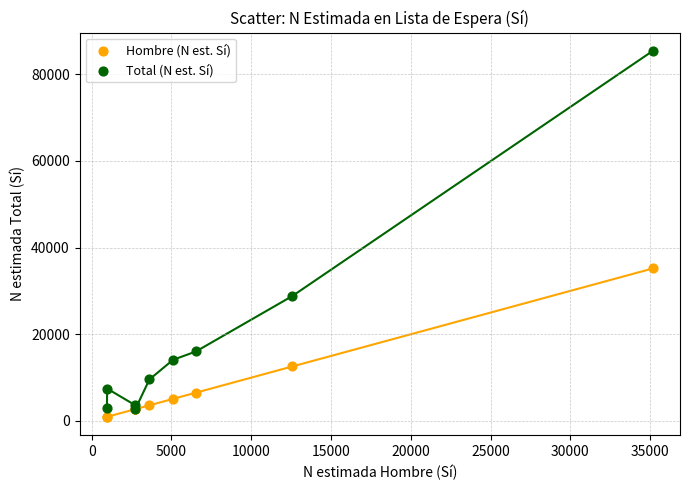

Which series contains the lowest Y value?

Hombre (N est. Sí)